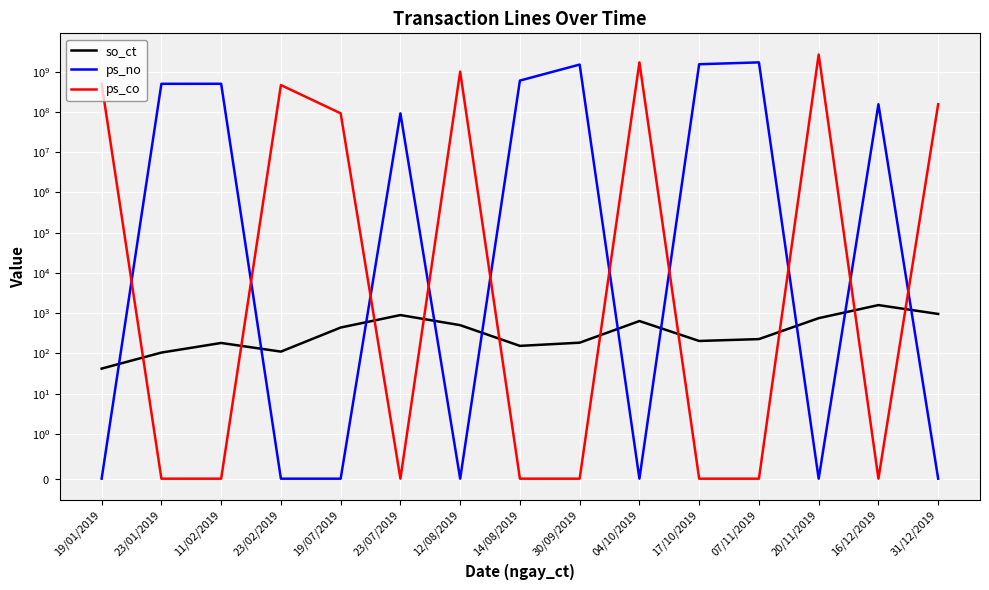

At which label is ps_no closest to 850000000?

14/08/2019